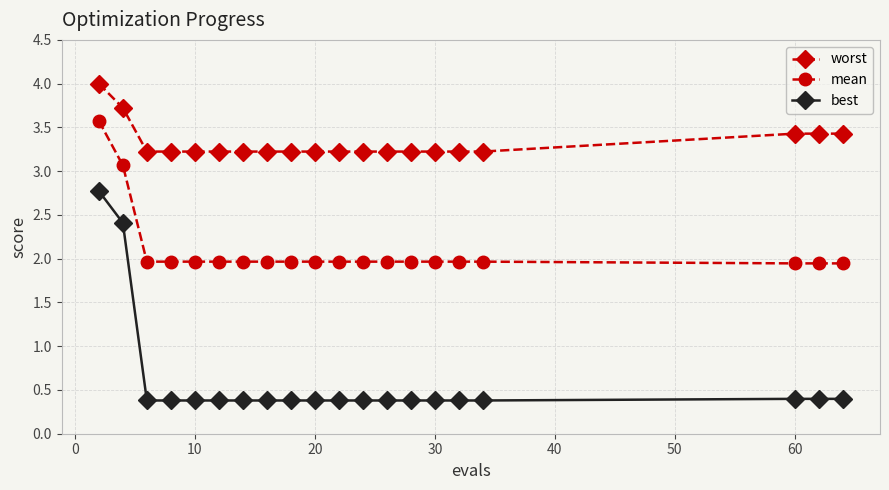

Which series has the largest range (max minus min)?

best